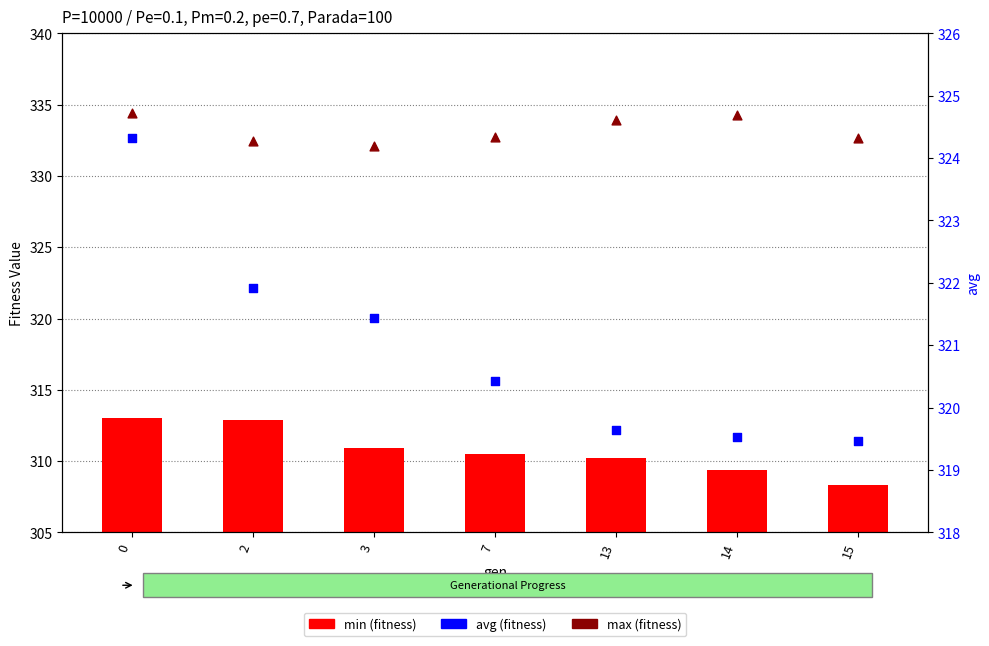

Which series reaches the maximum Y coordinate?

max